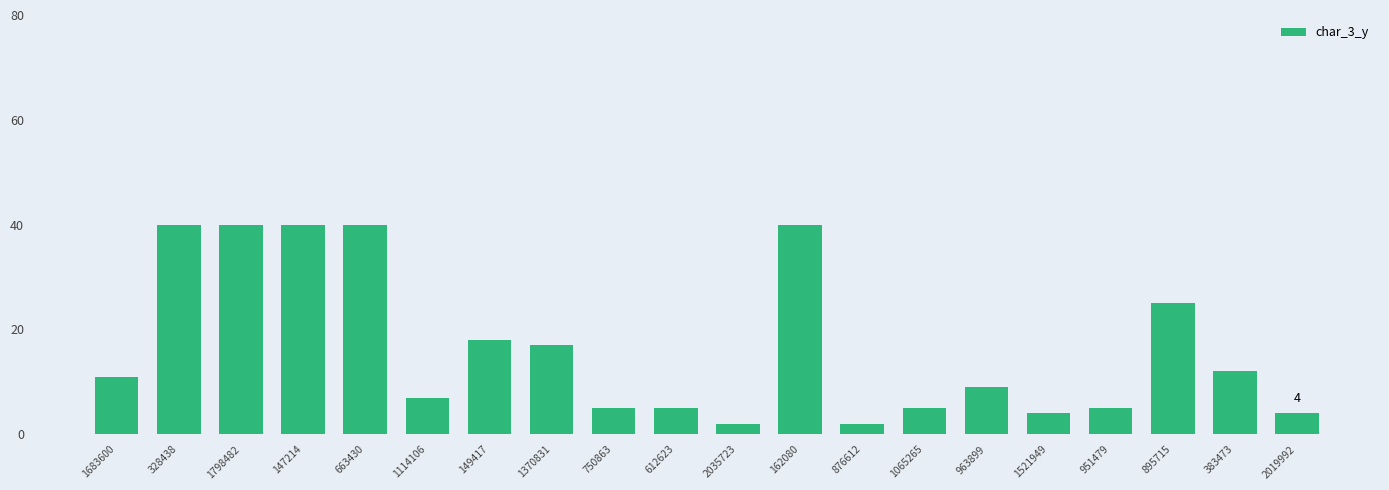

Does the chart contain stacked bars?

No